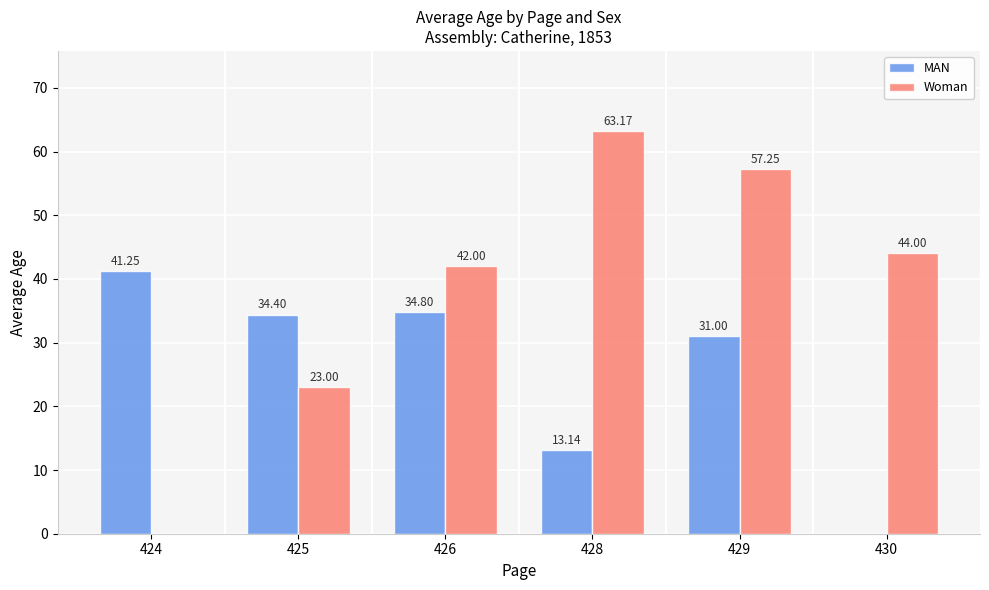

Which series has the largest total across all categories?

Woman